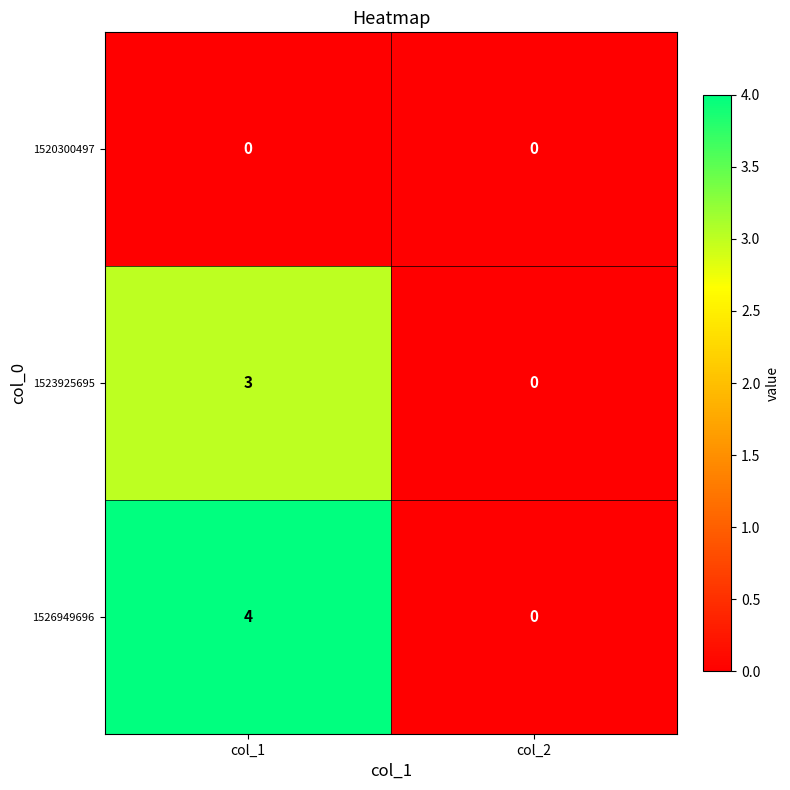

What is the difference between the maximum and minimum values in the 1526949696 series?

4